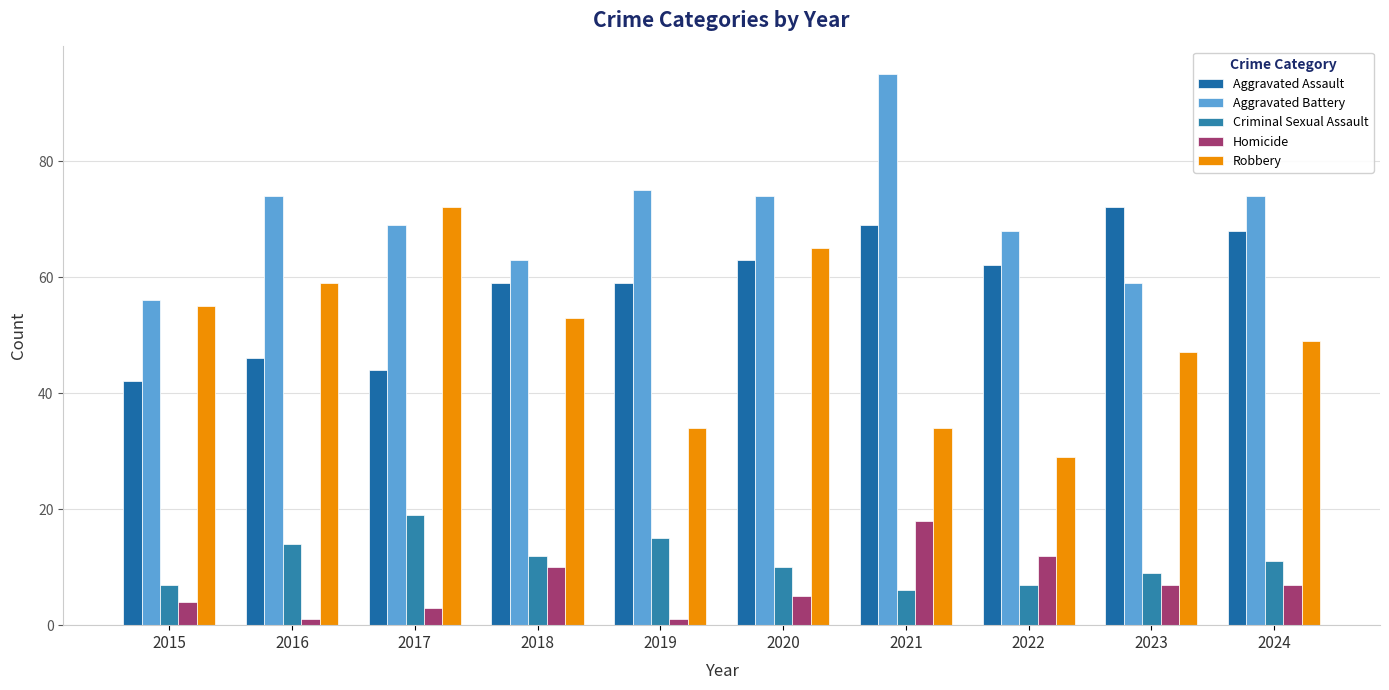

What is the lowest value of the Robbery series?

29